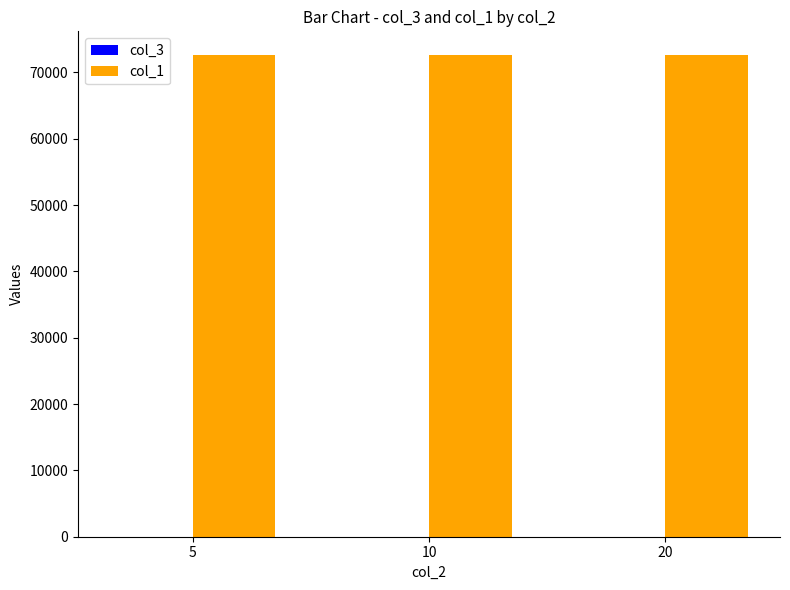

What is the maximum value shown in the chart?

72576.0